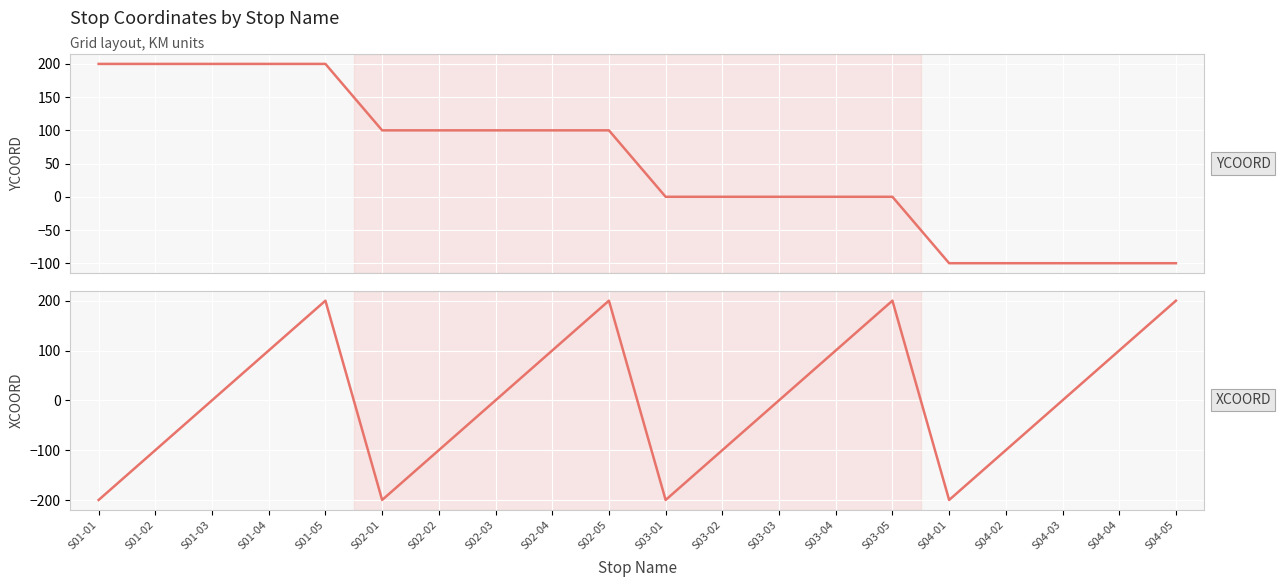

How many data points does each series have?

20